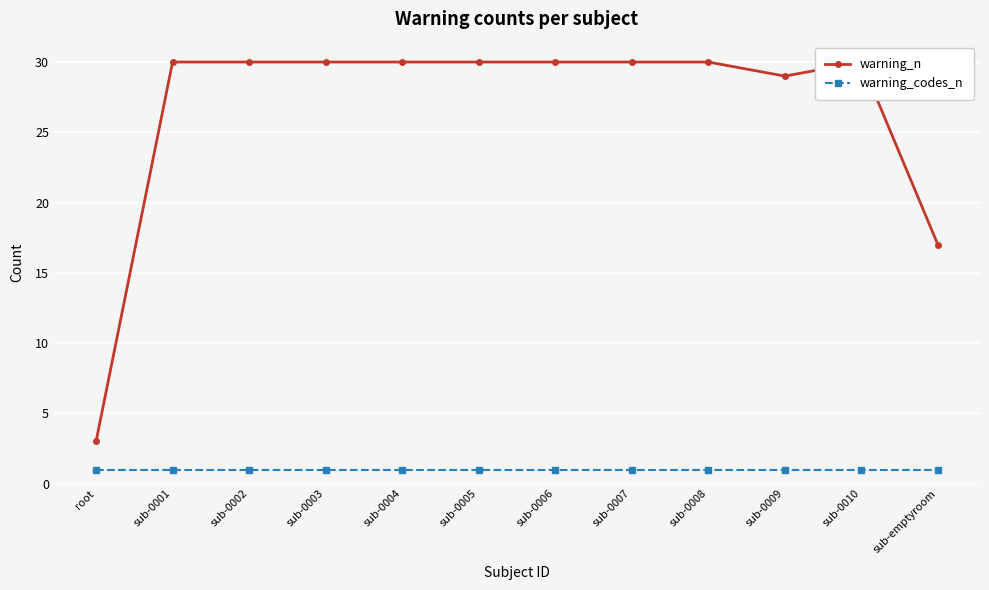

Rank the categories by warning_codes_n value from highest to lowest.

root, sub-0001, sub-0002, sub-0003, sub-0004, sub-0005, sub-0006, sub-0007, sub-0008, sub-0009, sub-0010, sub-emptyroom